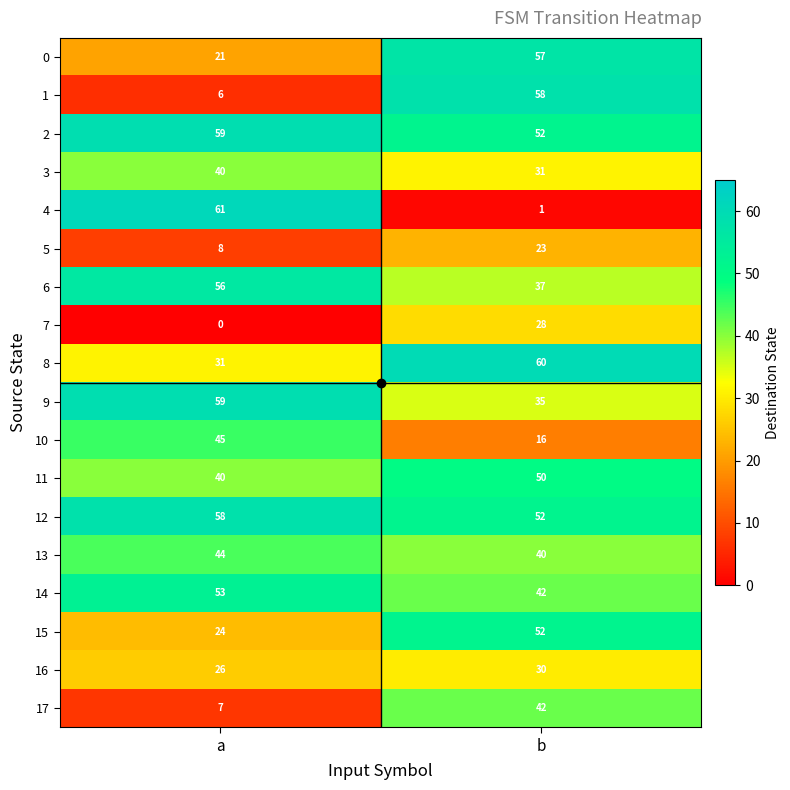

The value of 11 at a is 40. True or false?

True